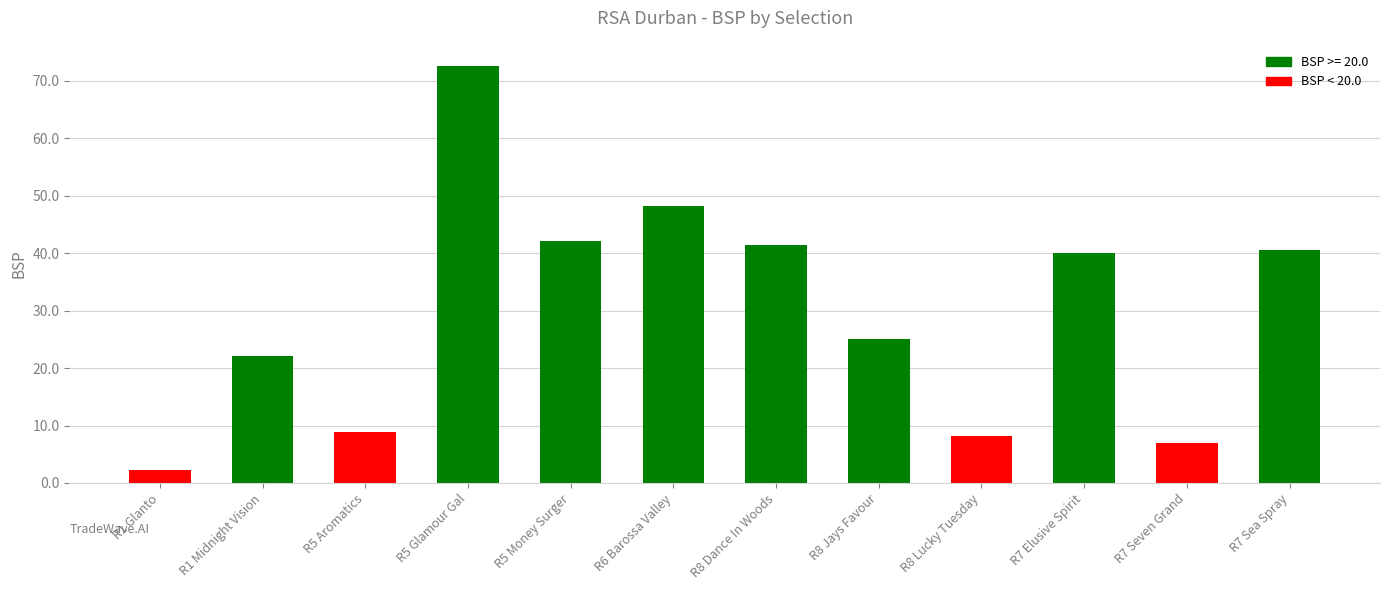

What is the sum of all values?

358.2